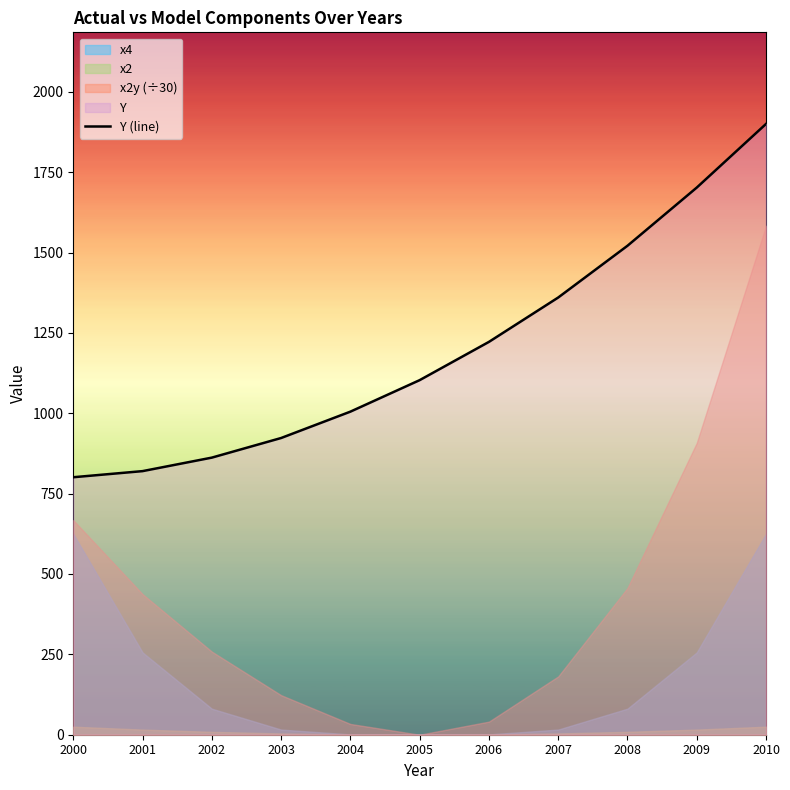

True or false: there are more than 2 points higher than both neighbors.

False